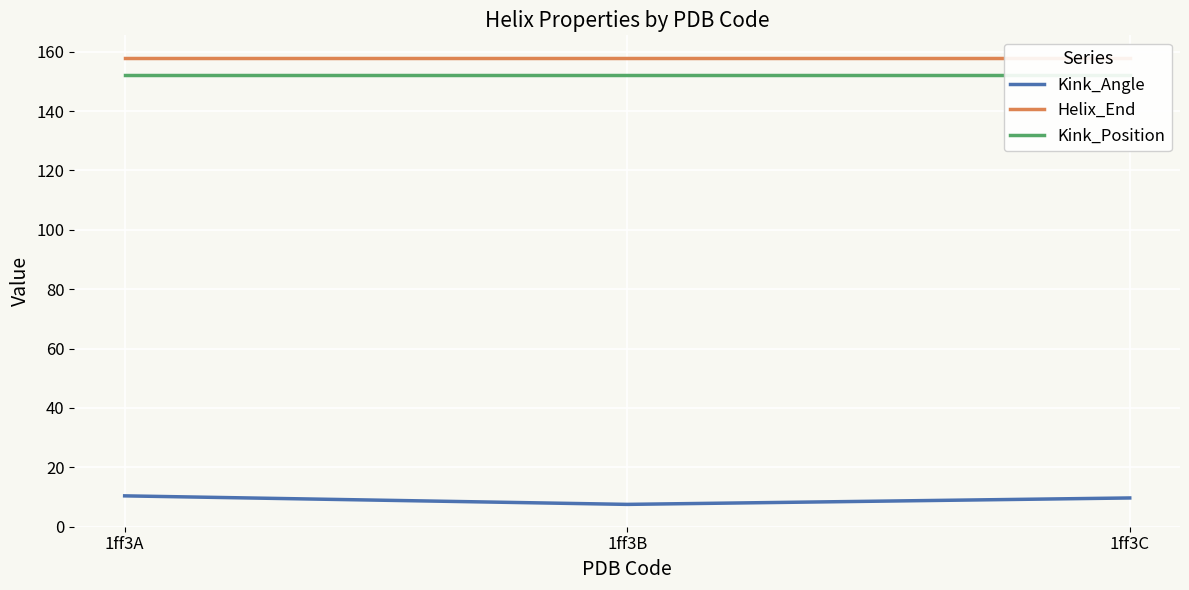

The Kink_Angle series shows 3.7 at 1ff3B. True or false?

False